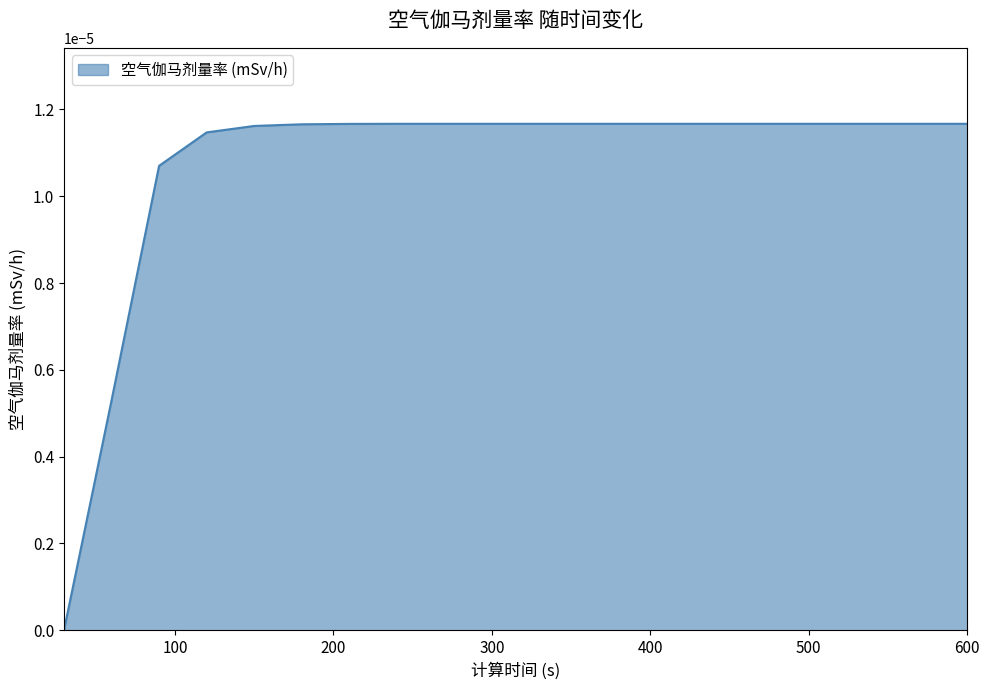

How many categories are shown in the chart?

20